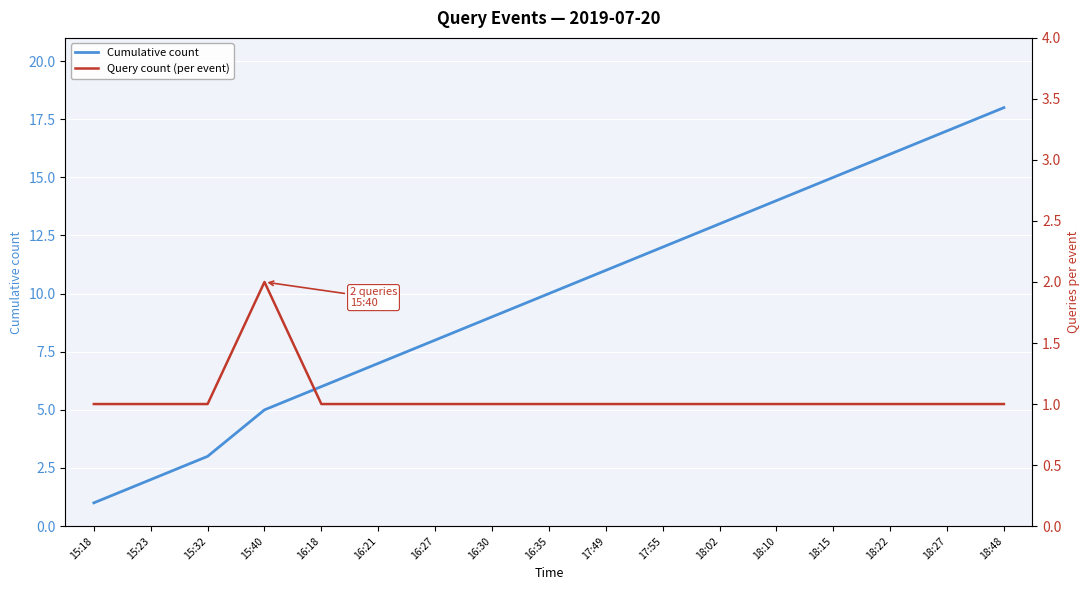

What is the sum of all Cumulative count values?

167